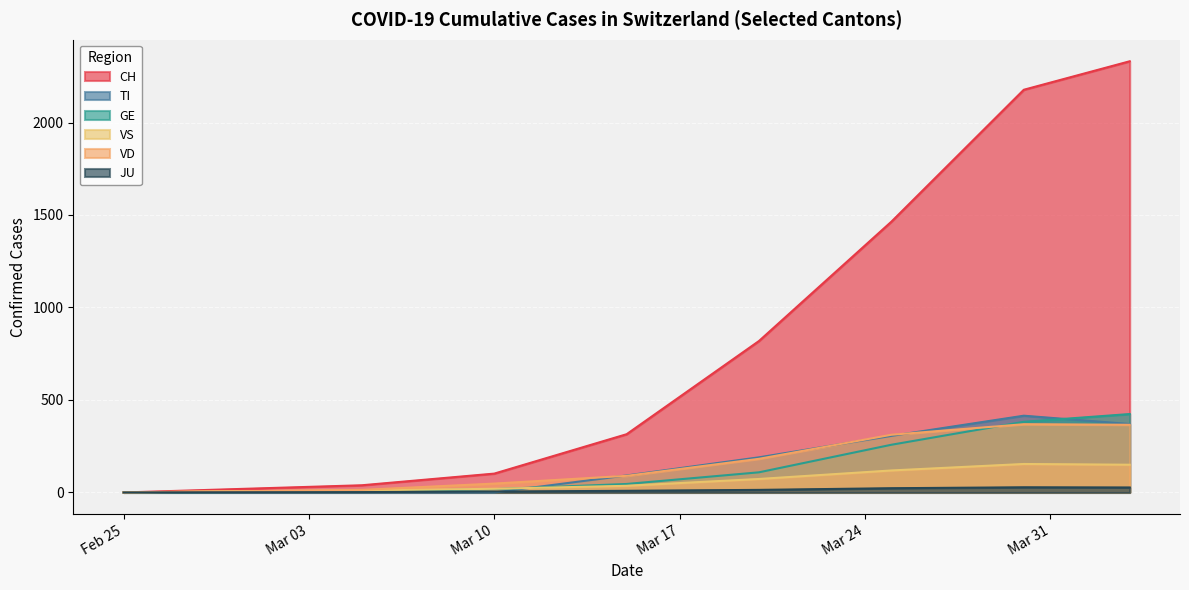

True or false: GE and CH intersect in this chart.

False